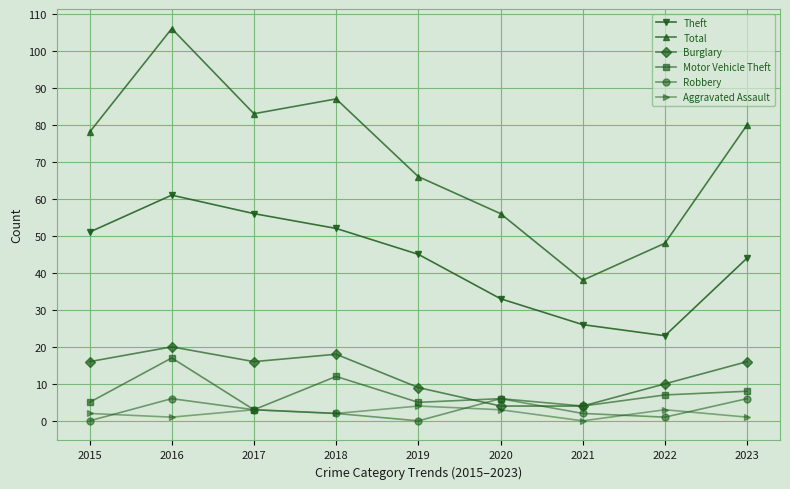

What is the average value of the Motor Vehicle Theft series?

7